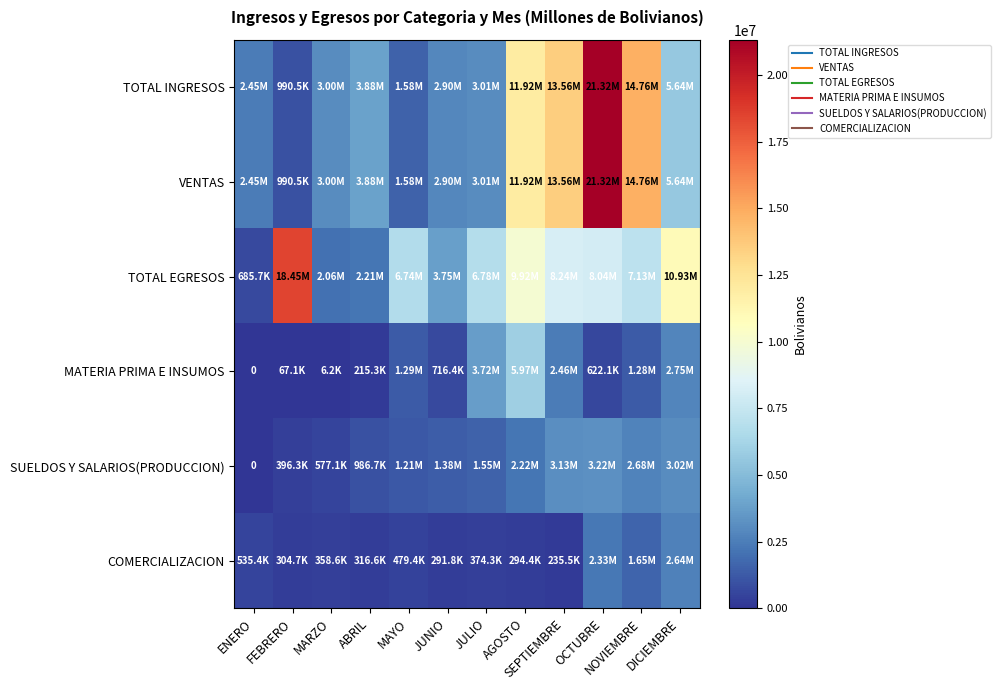

At which label does MATERIA PRIMA E INSUMOS first exceed 1281136?

MAYO